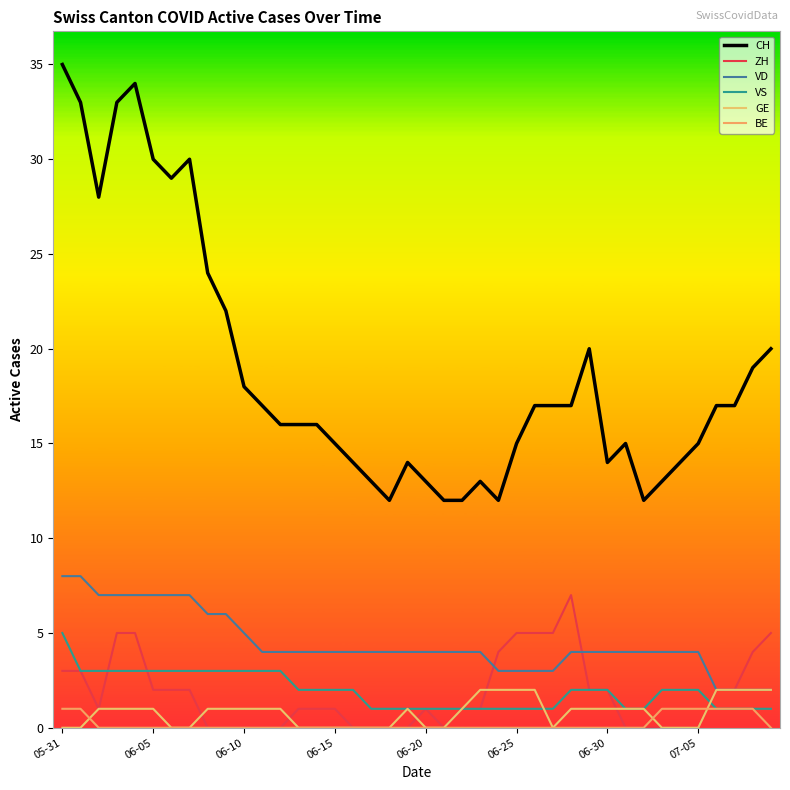

What is the value of the VS point at the 10th from the left?

3